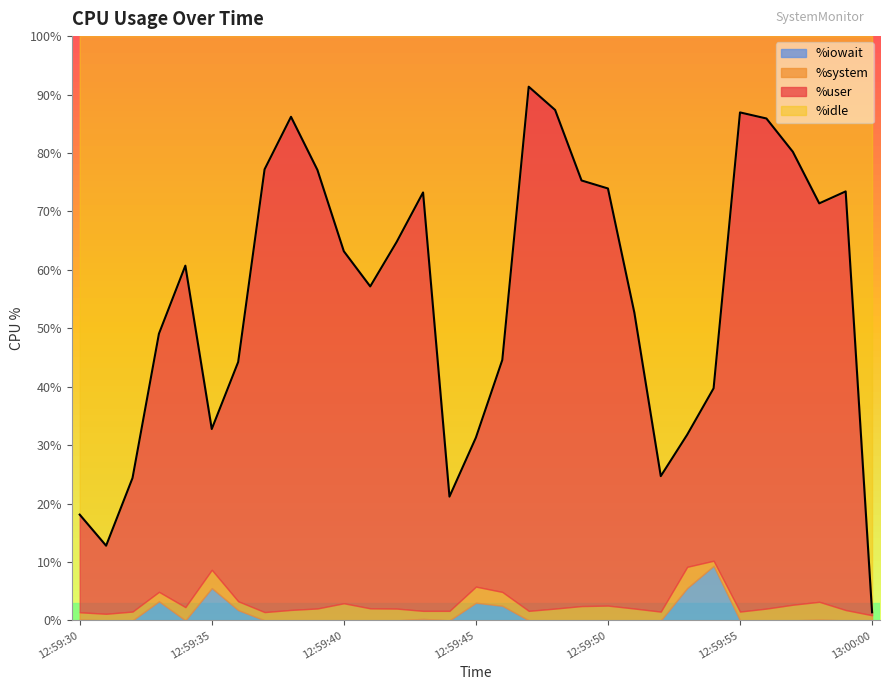

What is the sum of all %user values?

1621.0